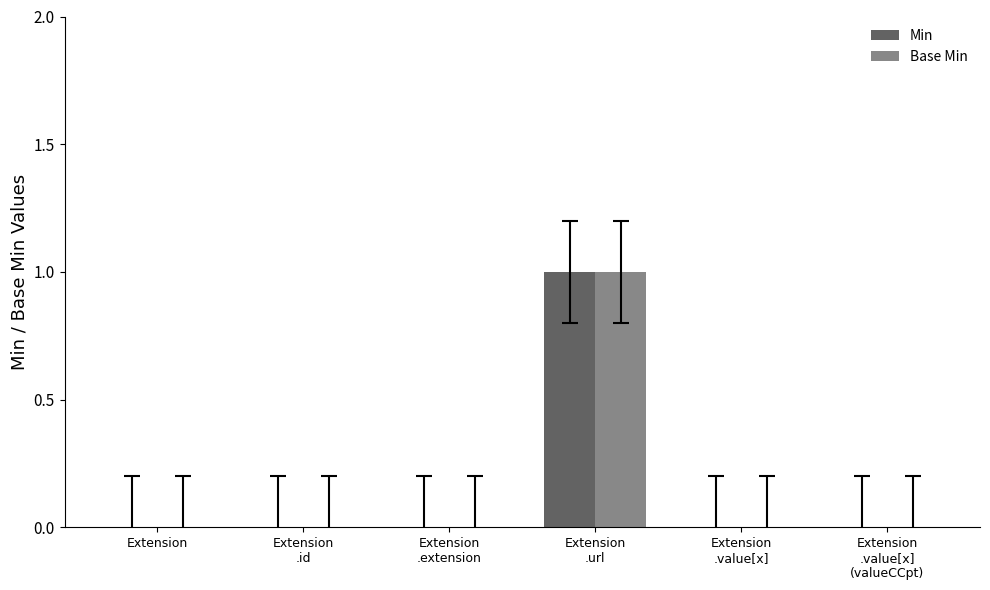

The value of Base Min at Extension
.value[x]
(valueCCpt) is 0. True or false?

True